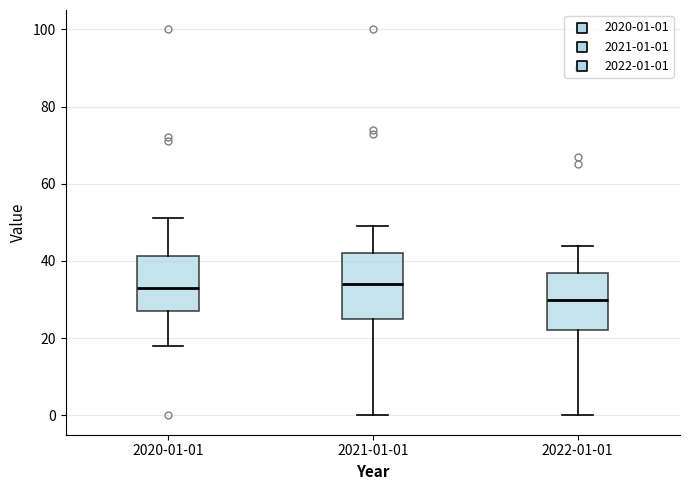

Reading left to right, transcribe this box plot: for each box, give where its median line is, the range the box spans, and where its two whiskers end, as read against the y-axis. The values are not printed on the chart, so give them approximately, as read against the axis.

2020-01-01: median 34, box 28 to 42, whiskers 18 to 52
2021-01-01: median 34, box 26 to 42, whiskers 0 to 50
2022-01-01: median 30, box 22 to 38, whiskers 0 to 44